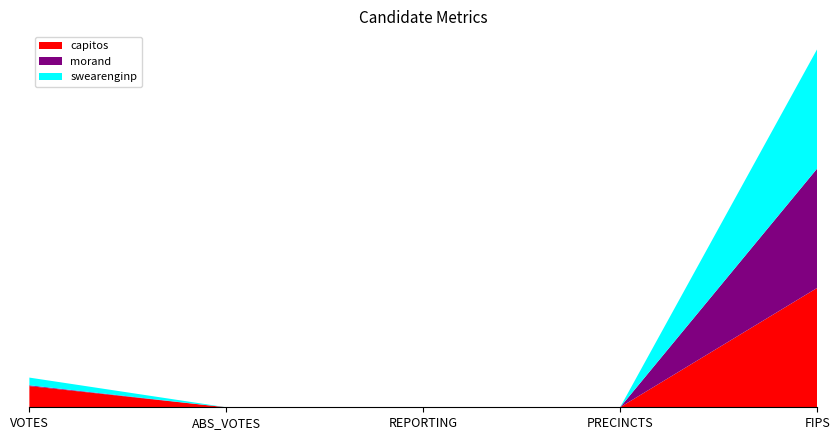

Reading left to right, extract all data points from this chart.

capitos: VOTES=9593	ABS_VOTES=0	REPORTING=24	PRECINCTS=24	FIPS=54029
morand: VOTES=362	ABS_VOTES=0	REPORTING=24	PRECINCTS=24	FIPS=54029
swearenginp: VOTES=3484	ABS_VOTES=0	REPORTING=24	PRECINCTS=24	FIPS=54029